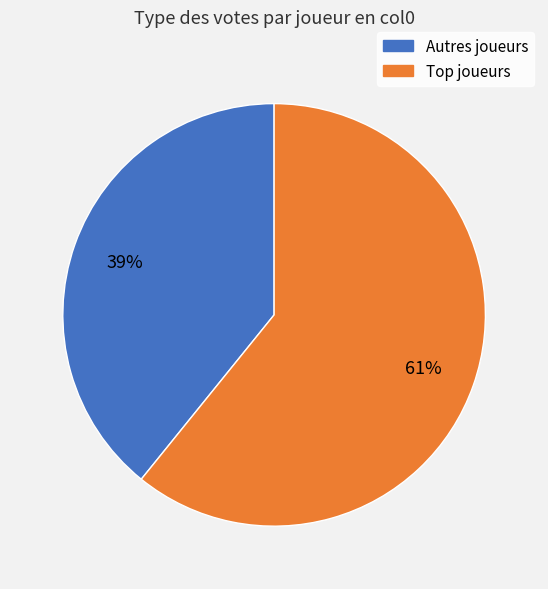

Does any single category account for the majority?

Yes